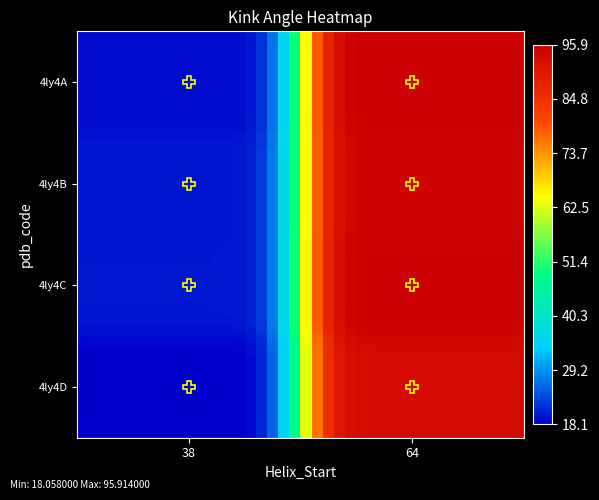

Reading right to left, what are all the values shown in this chart?

4ly4A: 95.9	19.0
4ly4B: 94.9	19.8
4ly4C: 95.8	19.9
4ly4D: 93.3	18.1